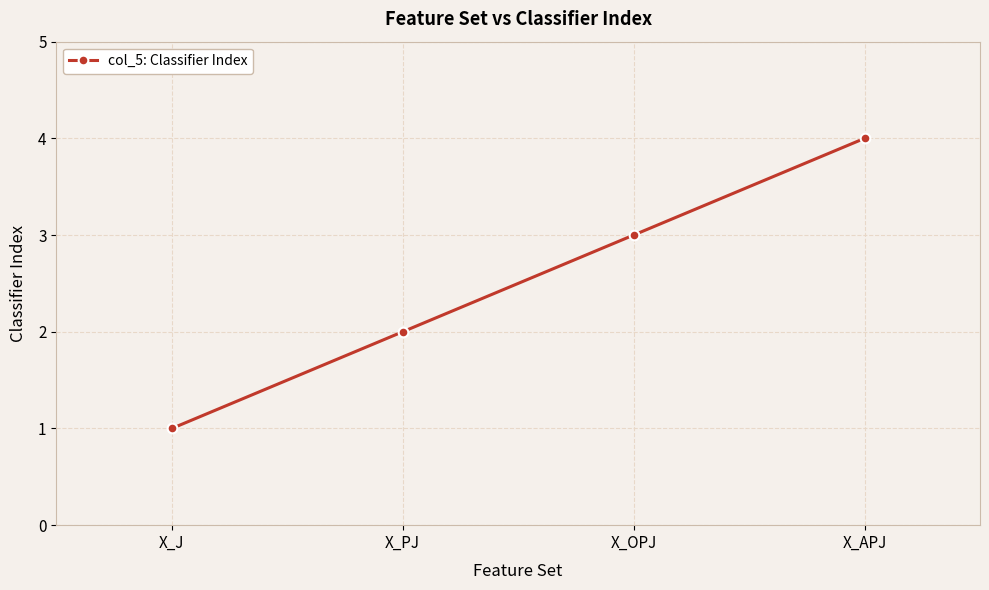

Between X_OPJ and X_J, which is larger?

X_OPJ